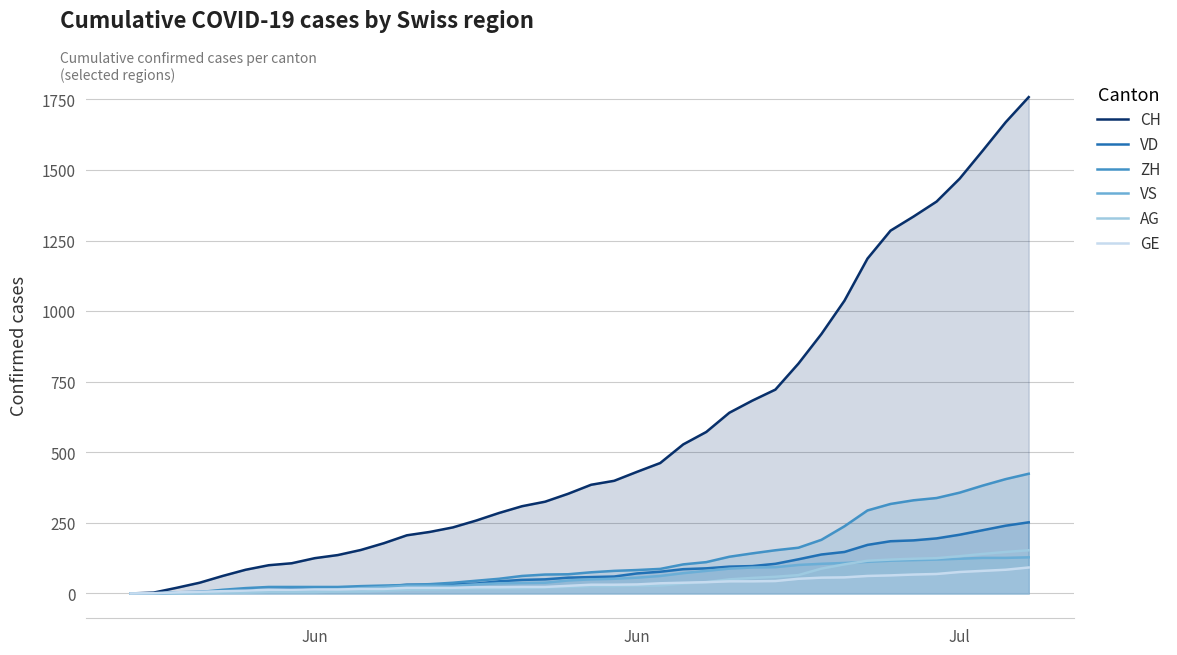

How many data points in VD are less than 58?

20